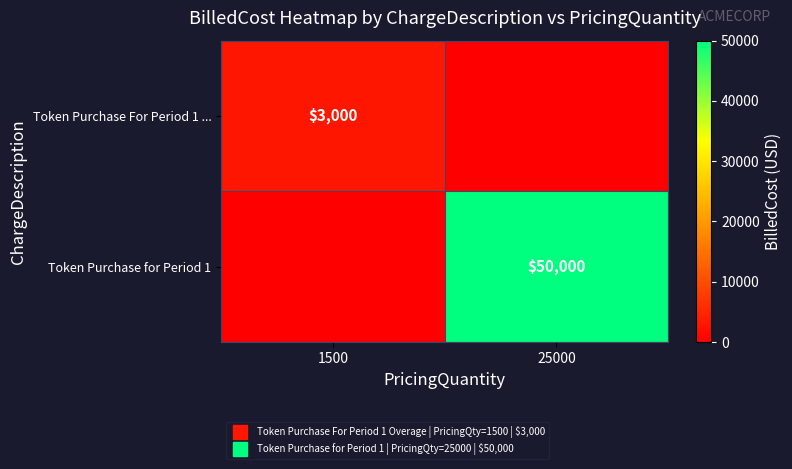

What is the highest value of the Token Purchase For Period 1 ... series?

3000